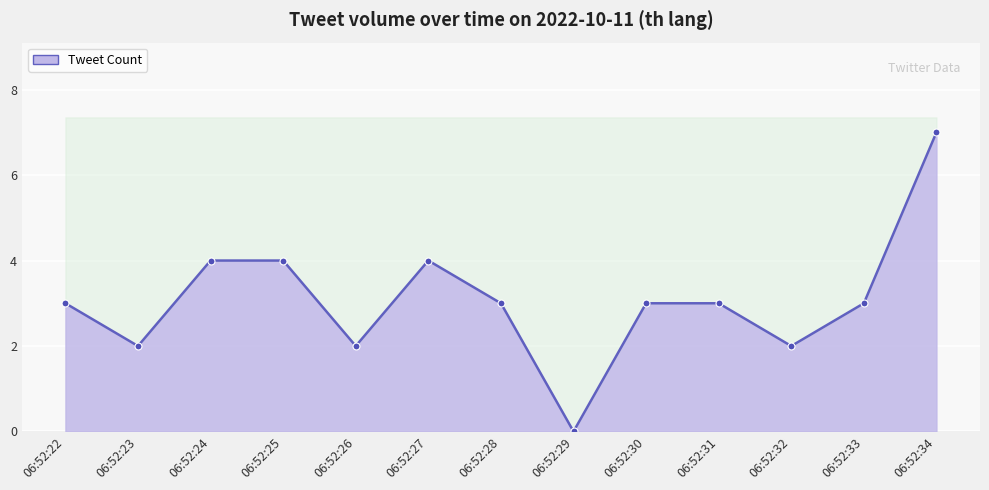

Reading left to right, what are all the values shown in this chart?

06:52:22=3	06:52:23=2	06:52:24=4	06:52:25=4	06:52:26=2	06:52:27=4	06:52:28=3	06:52:29=0	06:52:30=3	06:52:31=3	06:52:32=2	06:52:33=3	06:52:34=7